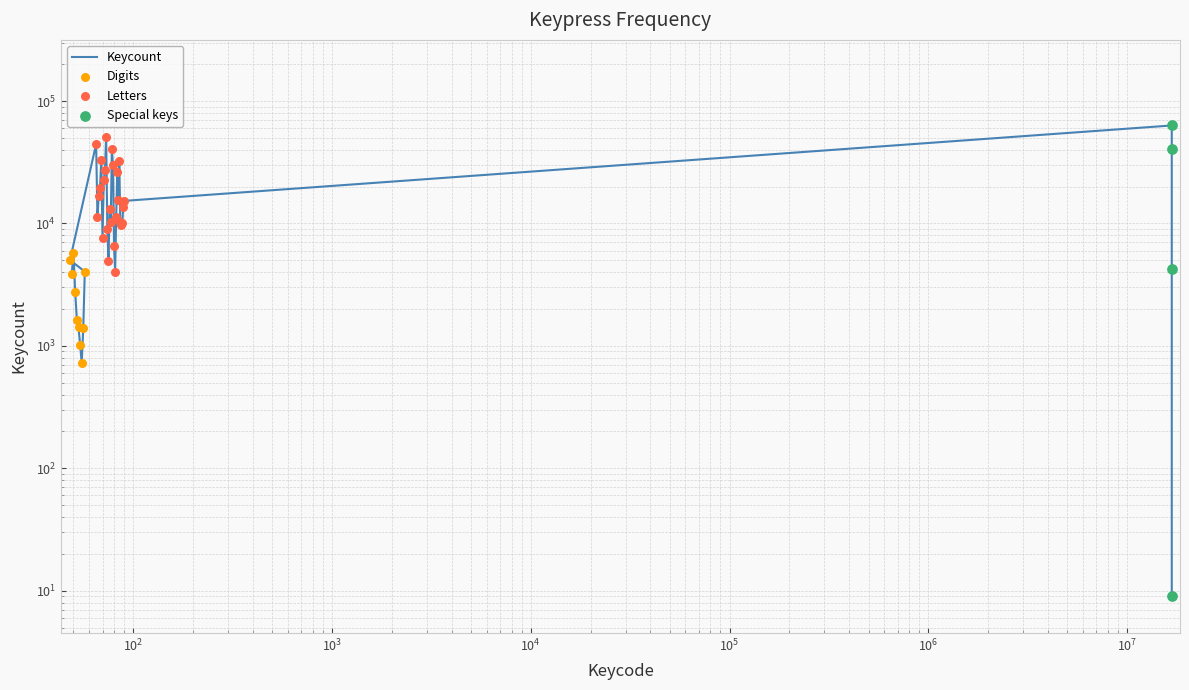

What is the change in value from V to W?

-416